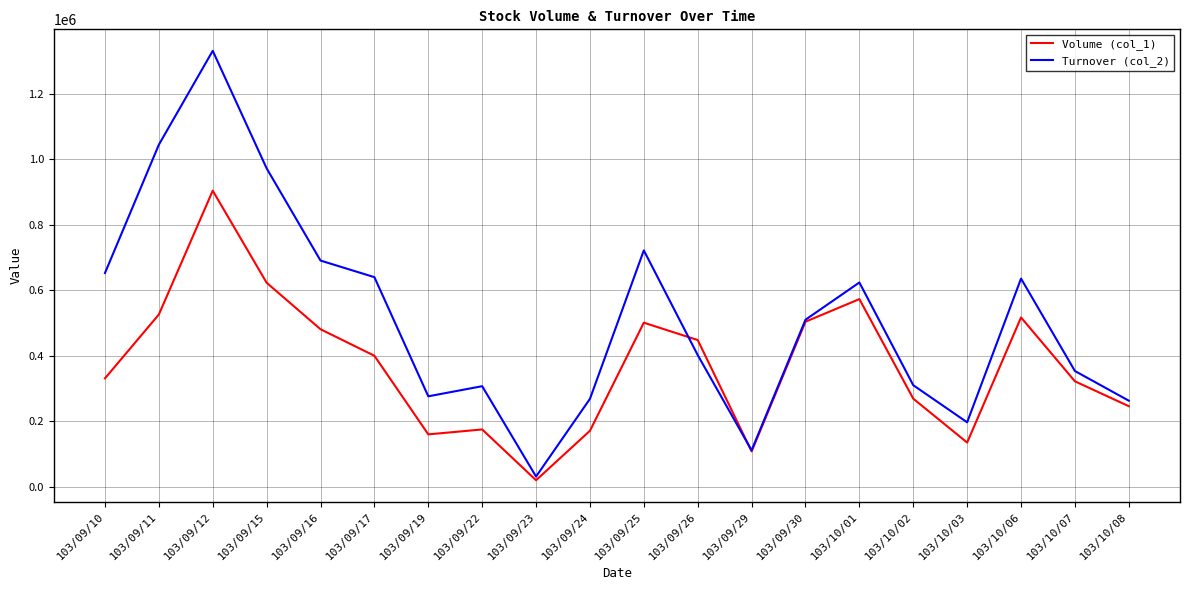

What is the sum of all Turnover (col_2) values?

10341830